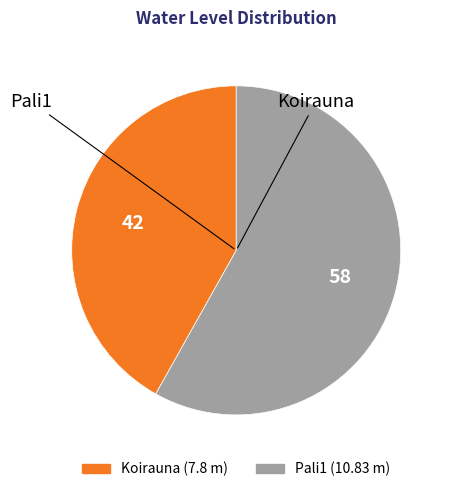

Which category accounts for the majority?

Pali1